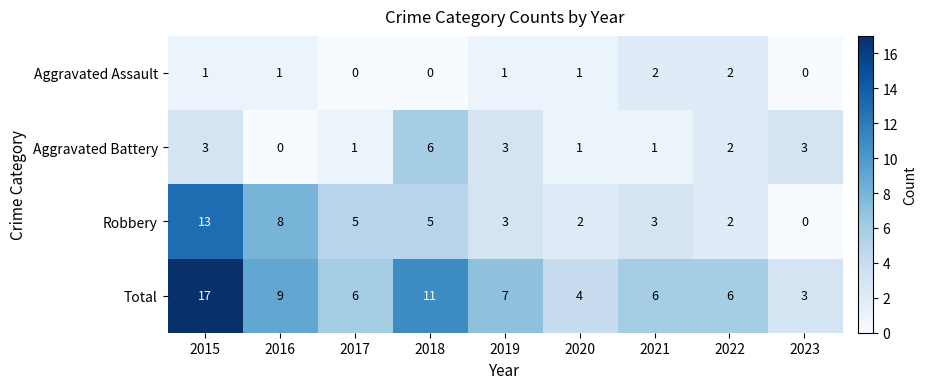

At which label is Total closest to 10?

2016